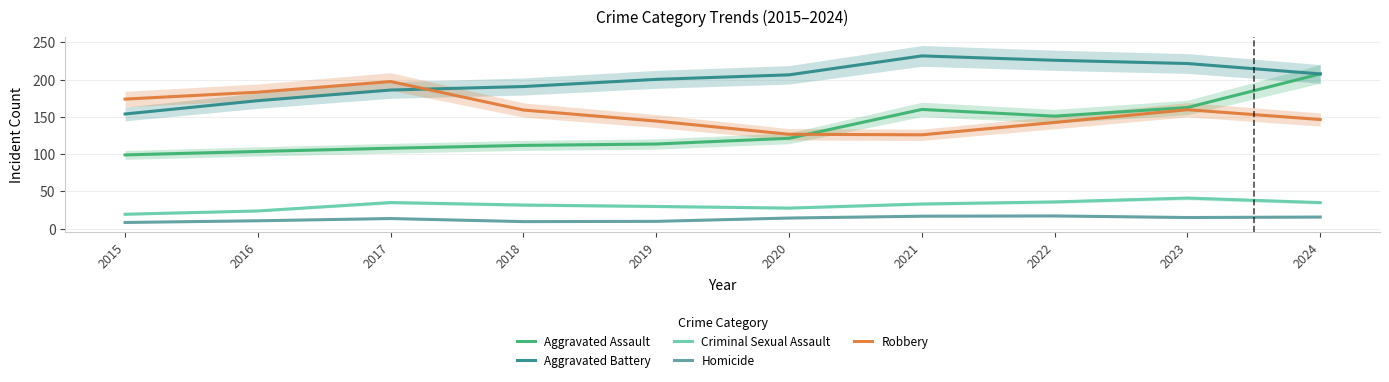

What is the sum of the Aggravated Assault values at 2022 and 2021?

311.1